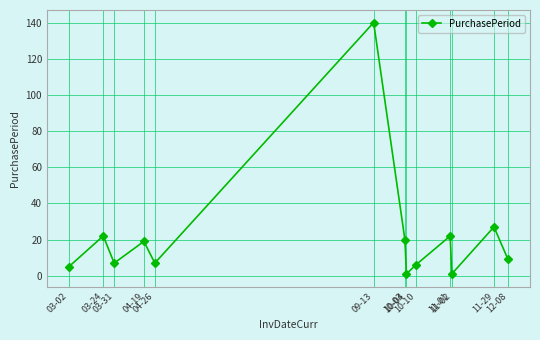

The chart shows a value of 26 at 04-19. True or false?

False